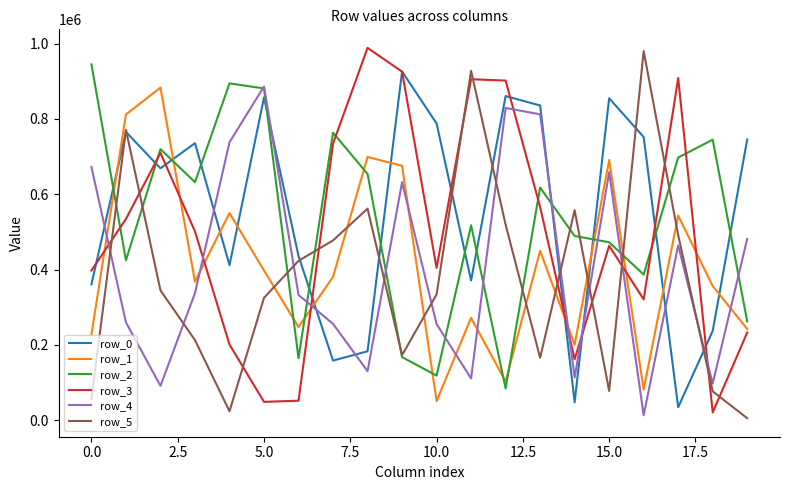

What is the maximum value shown in the chart?

988650